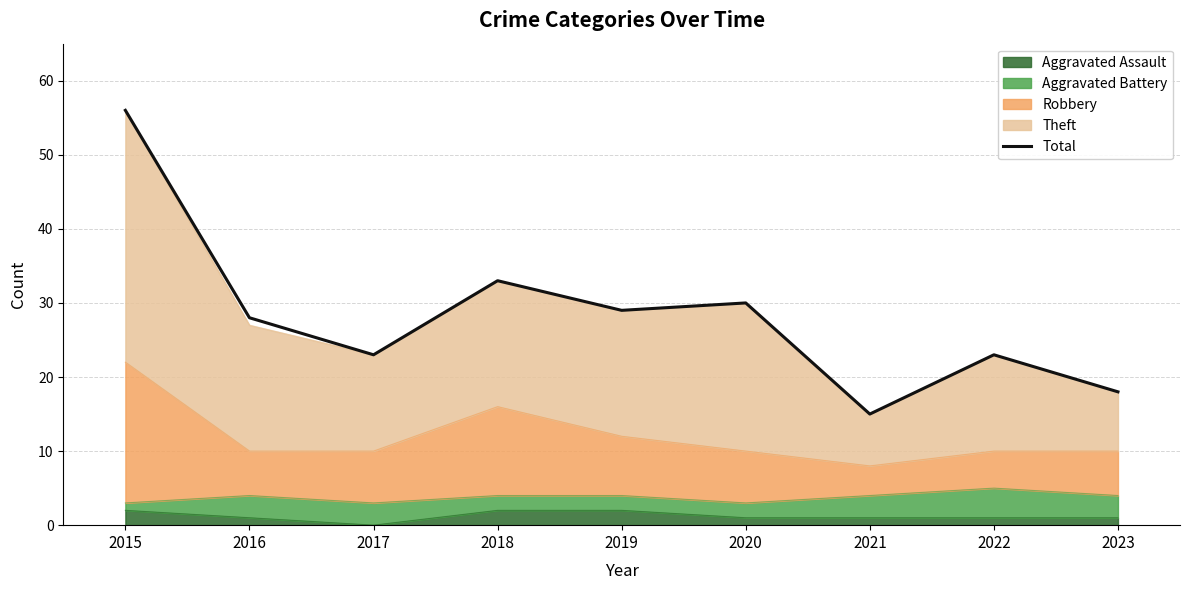

Count the number of values greater than 28.

4